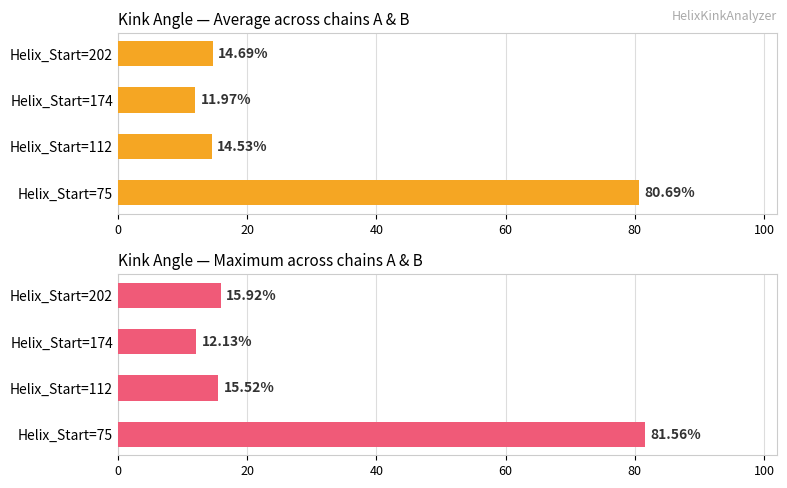

How many values in the Average Kink_Angle series exceed 14?

3